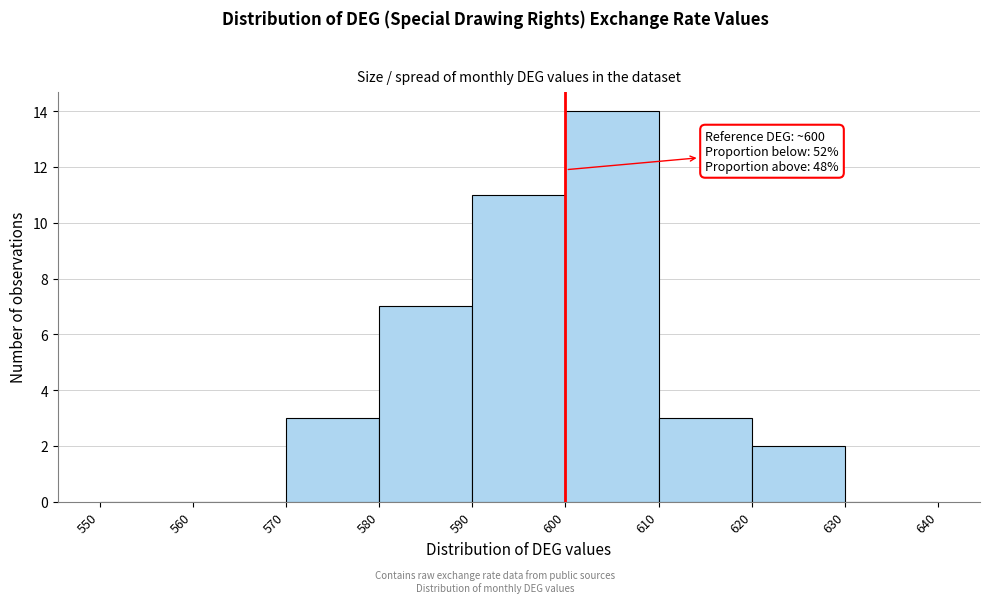

Over which range of the x-axis is the bar tallest?

600 to 610